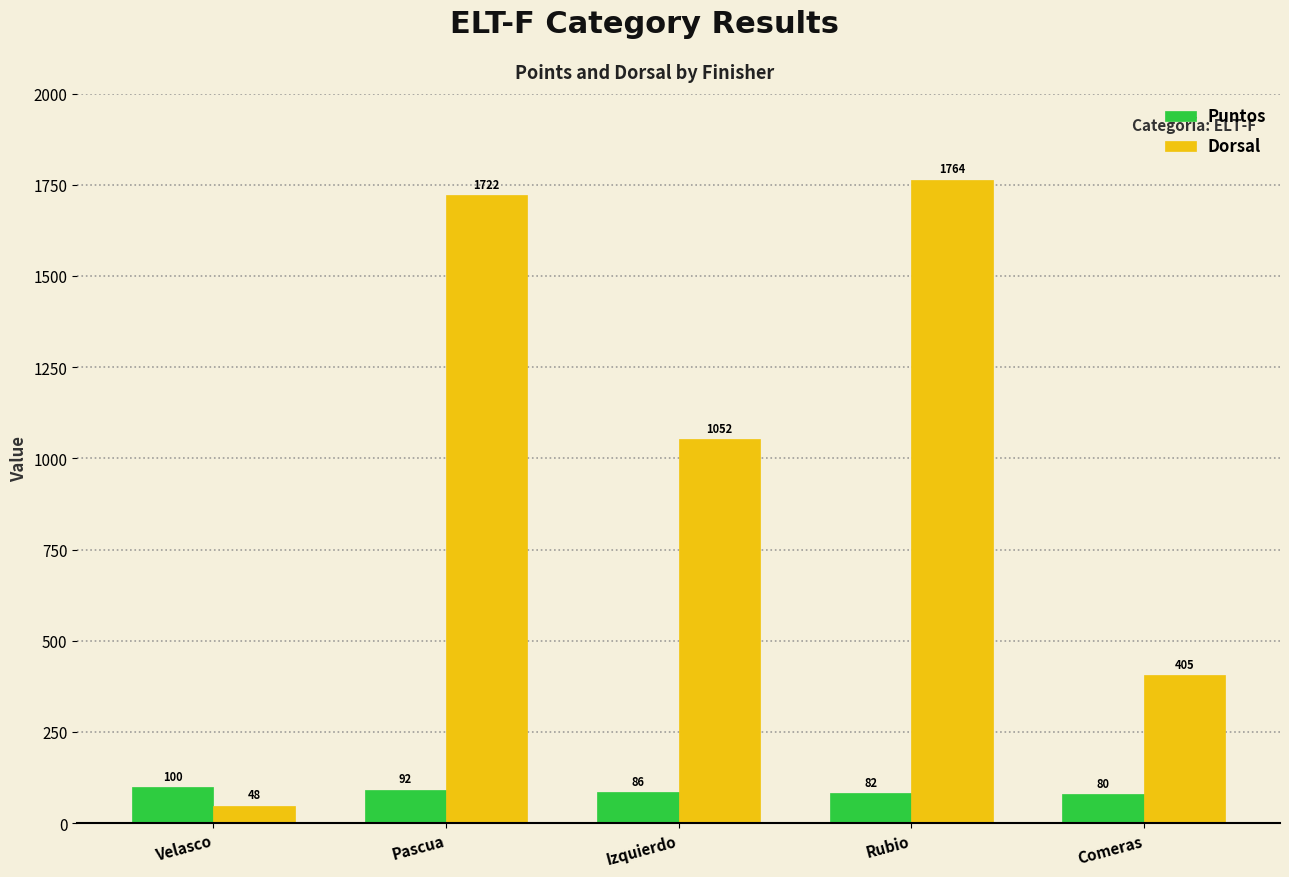

Are the bars horizontal?

No